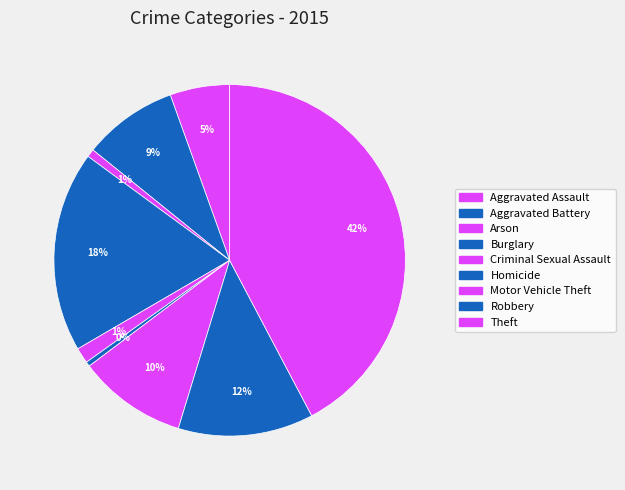

To the nearest percent, what portion does Aggravated Battery represent?

9%